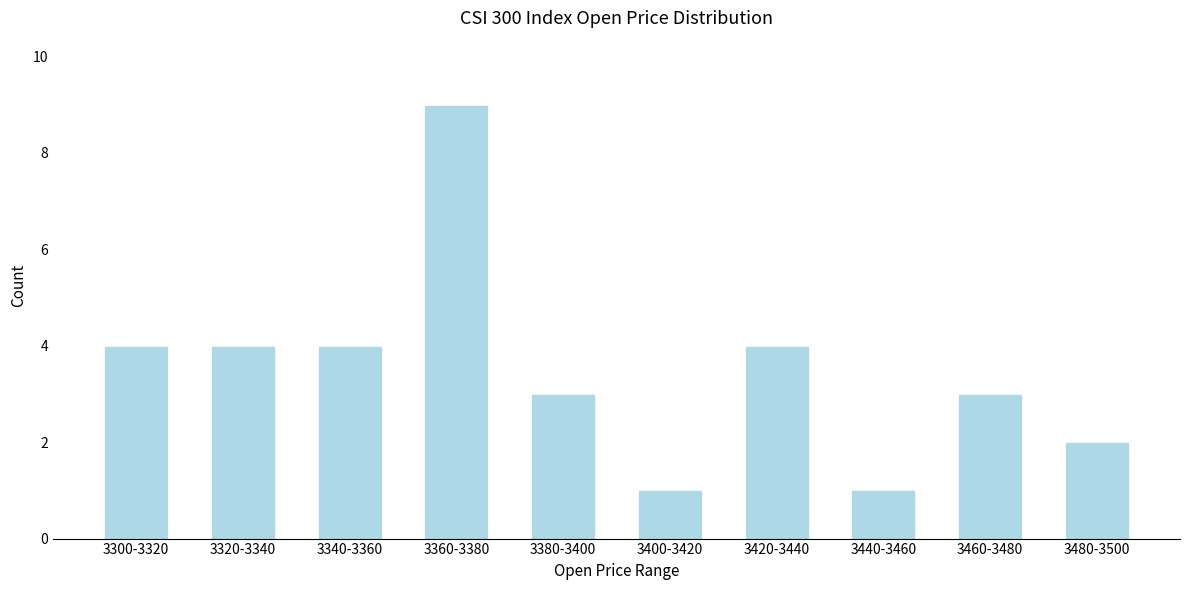

Reading left to right, transcribe all the data shown in this chart.

4	4	4	9	3	1	4	1	3	2